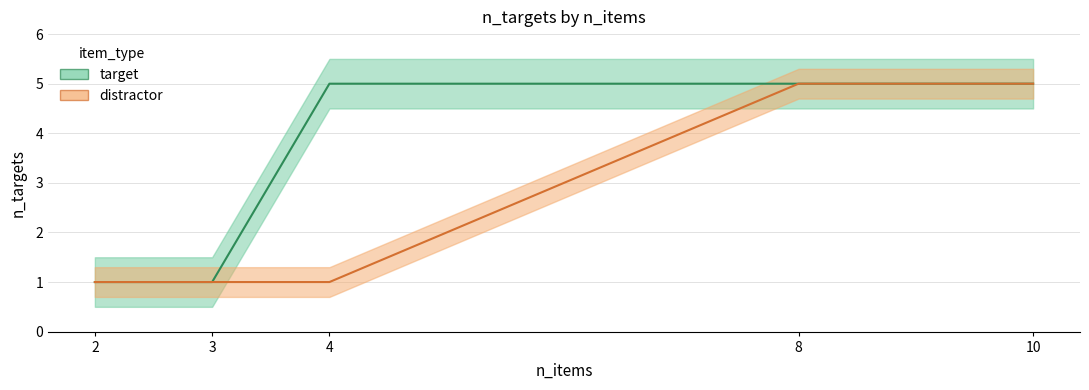

What is the difference between the maximum and minimum values in the target series?

4